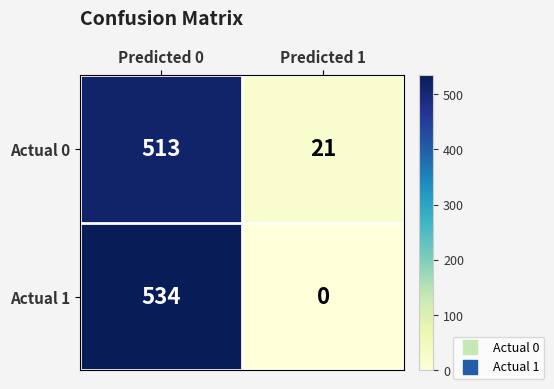

The Actual 1 series shows 839 at Predicted 0. True or false?

False